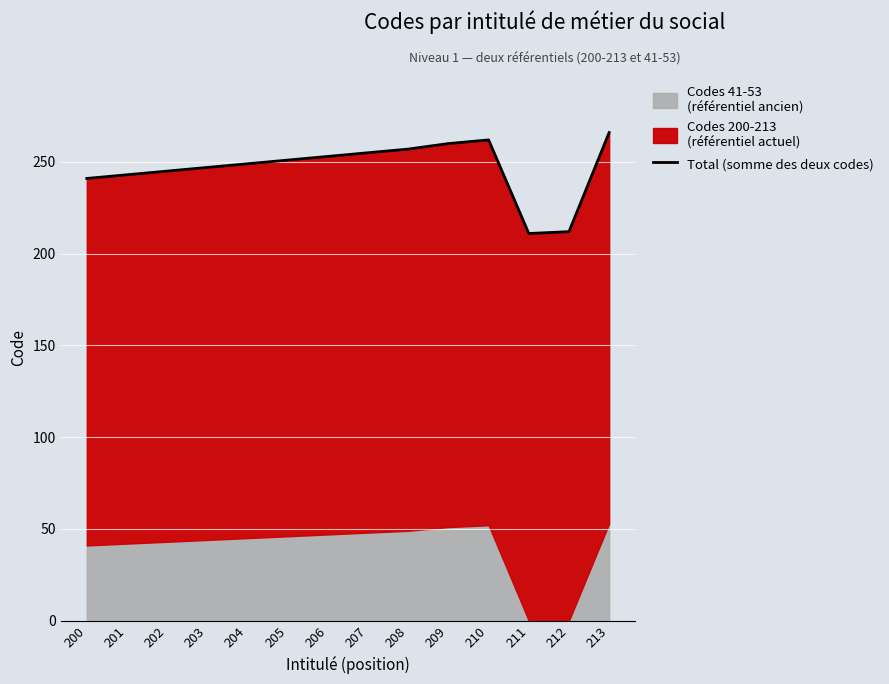

What is the value of the 13th point from the left?

212